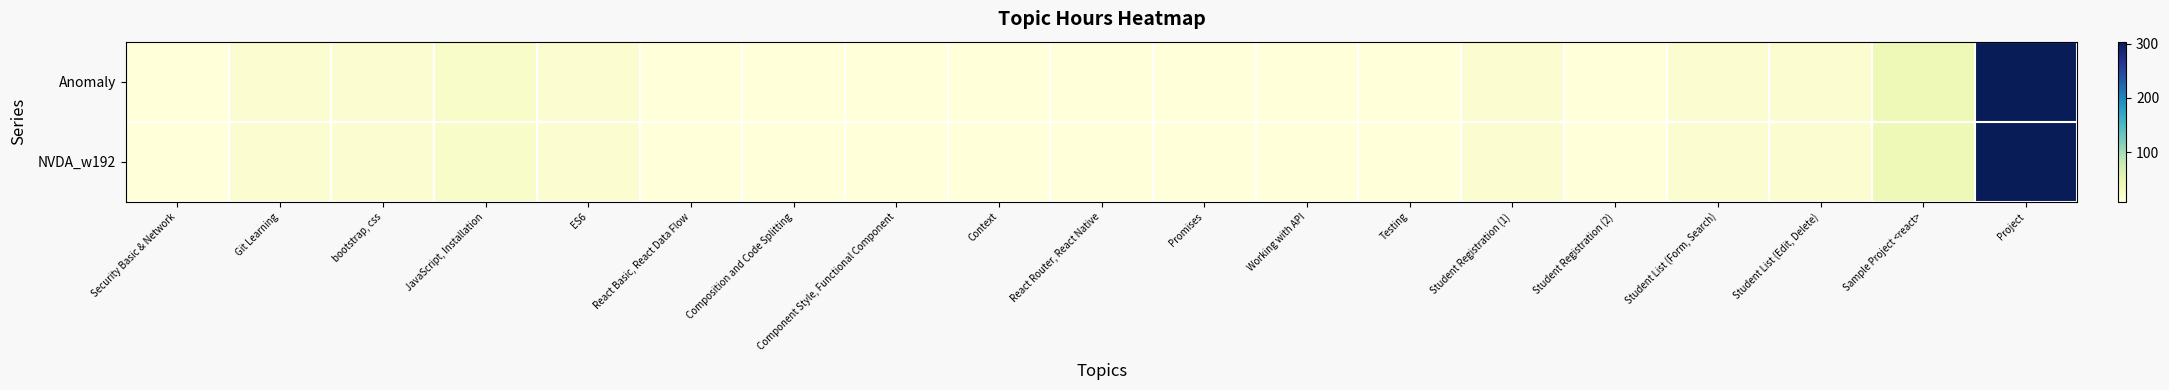

Reading left to right, what are all the values shown in this chart?

Anomaly: Security Basic & Network=8	Git Learning=16	bootstrap, css=16	JavaScript, Installation=24	ES6=16	React Basic, React Data Flow=8	Composition and Code Splitting=8	Component Style, Functional Component=8	Context=8	React Router, React Native=8	Promises=8	Working with API=8	Testing=8	Student Registration (1)=16	Student Registration (2)=8	Student List (Form, Search)=16	Student List (Edit, Delete)=16	Sample Project <react>=40	Project=304
NVDA_w192: Security Basic & Network=8	Git Learning=16	bootstrap, css=16	JavaScript, Installation=24	ES6=16	React Basic, React Data Flow=8	Composition and Code Splitting=8	Component Style, Functional Component=8	Context=8	React Router, React Native=8	Promises=8	Working with API=8	Testing=8	Student Registration (1)=16	Student Registration (2)=8	Student List (Form, Search)=16	Student List (Edit, Delete)=16	Sample Project <react>=40	Project=304